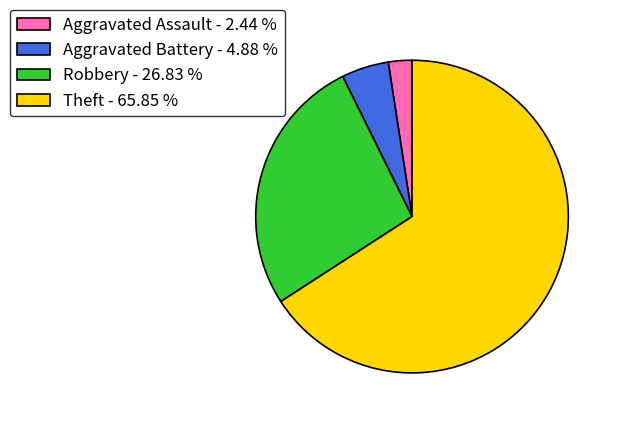

Is the sum of Aggravated Assault - 2.44 % and Aggravated Battery - 4.88 % greater than half?

No